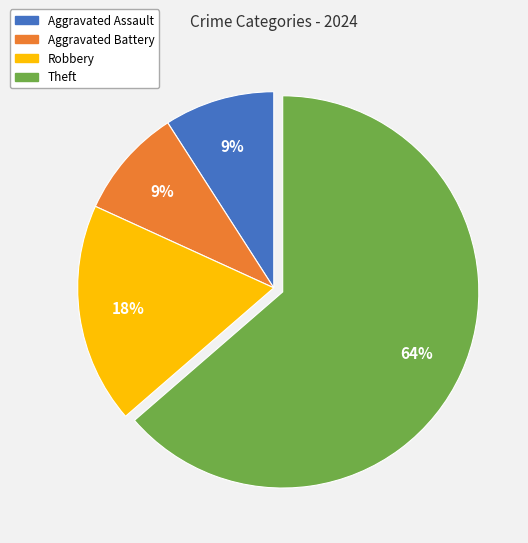

Which slice is the largest?

Theft